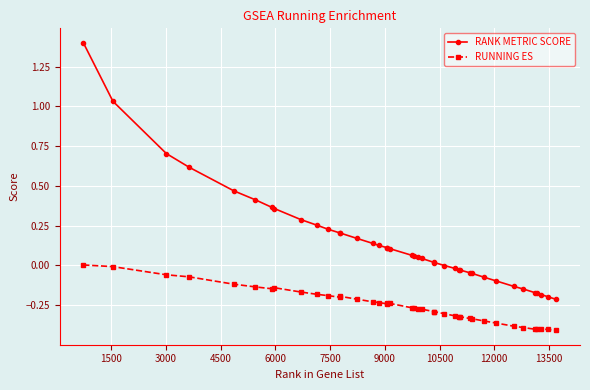

What is the highest value of the RANK METRIC SCORE series?

1.4